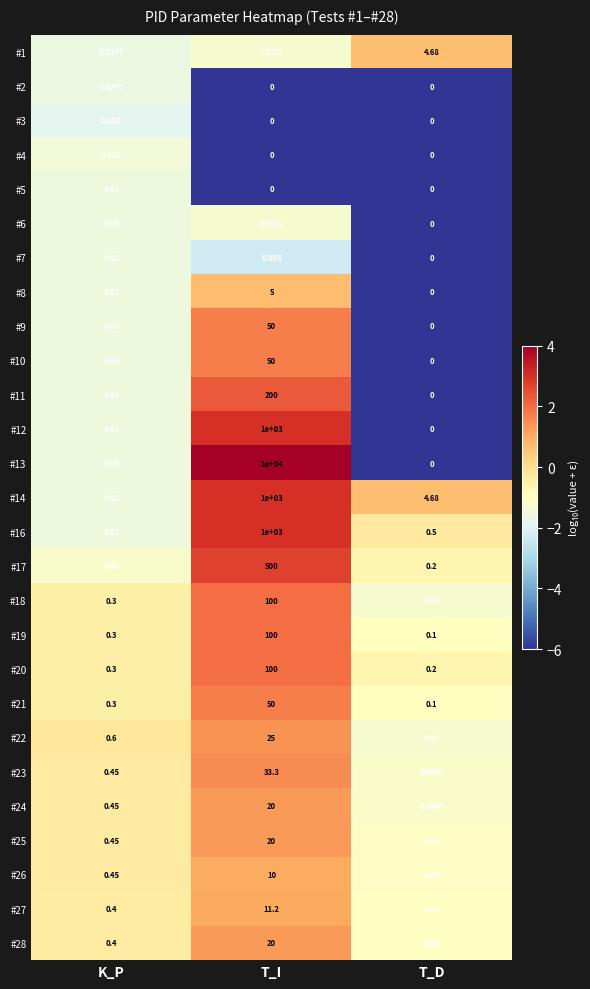

How many data points in #11 are above 0?

2